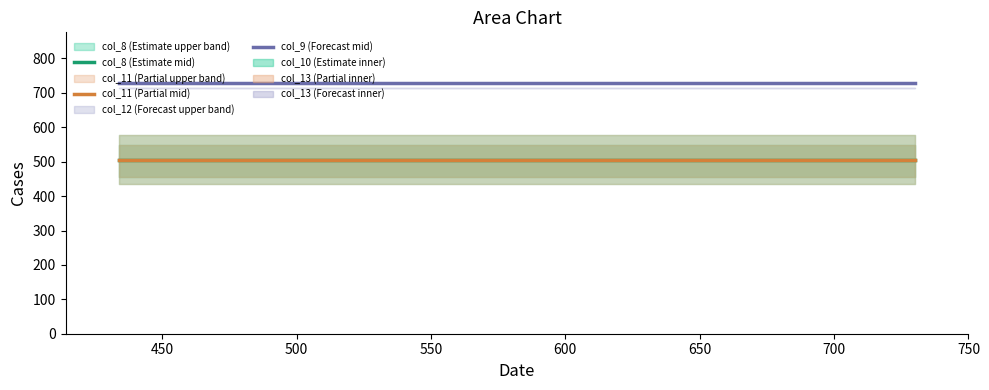

How many categories are shown in the chart?

3